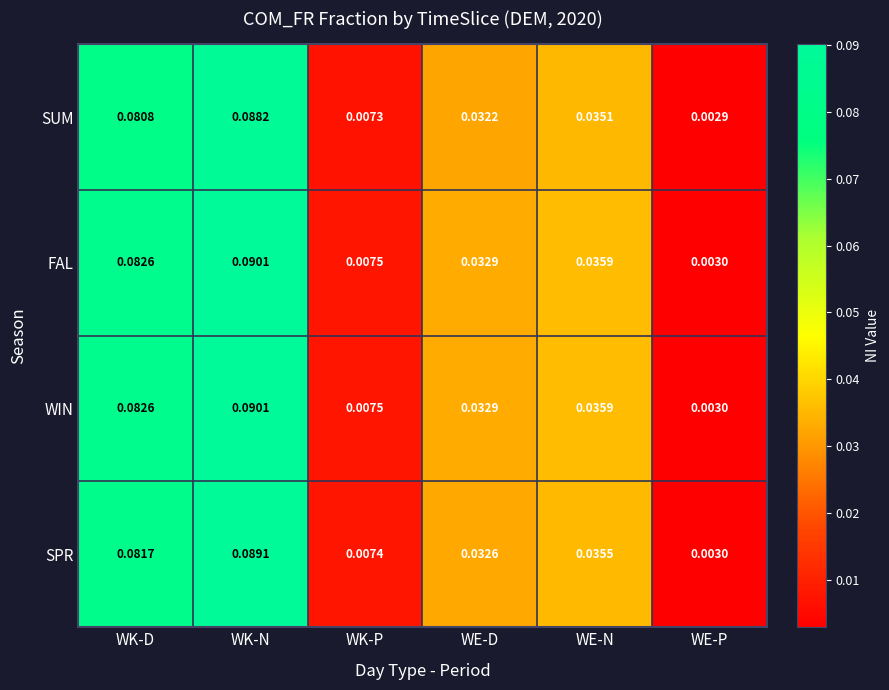

Is the value of SUM at WK-D greater than the value of FAL at WK-D?

No